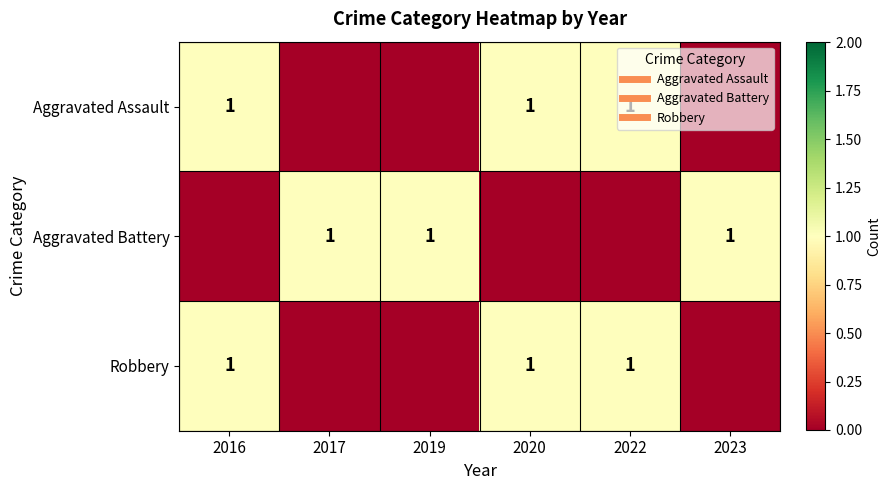

Is it true that Aggravated Assault equals 0 at 2017?

True